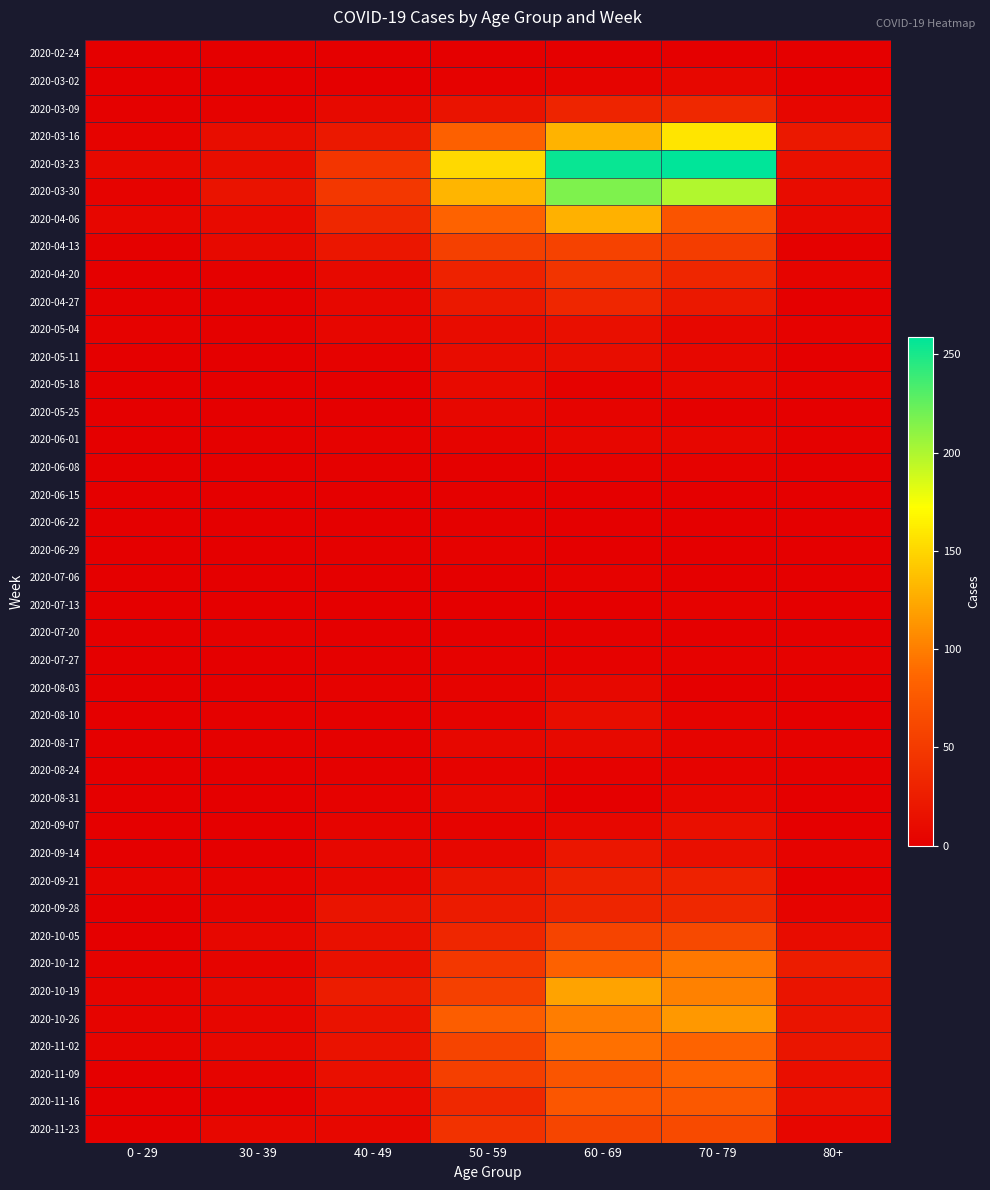

At how many categories does at least one series exceed 227?

2